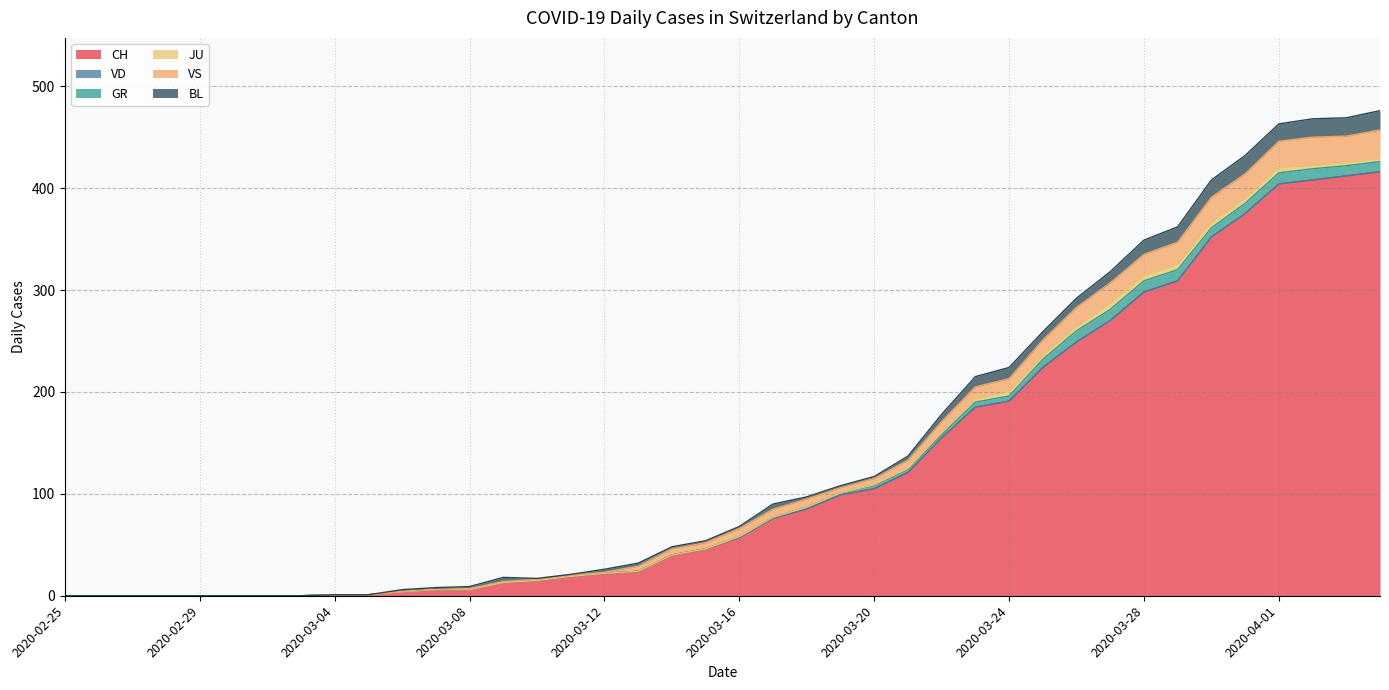

How many values in the GR series are below 1?

20